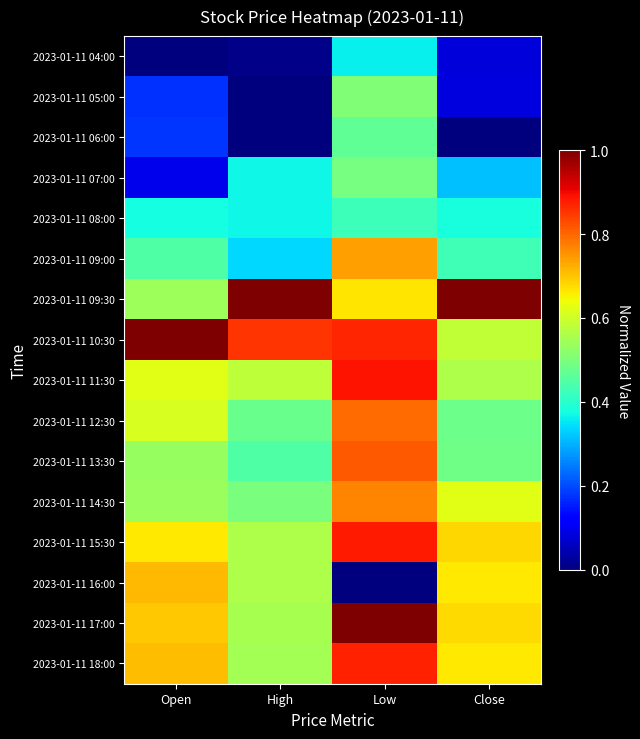

List the series in order of their peak value, highest first.

2023-01-11 09:30, 2023-01-11 10:30, 2023-01-11 17:00, 2023-01-11 11:30, 2023-01-11 15:30, 2023-01-11 18:00, 2023-01-11 13:30, 2023-01-11 12:30, 2023-01-11 14:30, 2023-01-11 09:00, 2023-01-11 16:00, 2023-01-11 05:00, 2023-01-11 07:00, 2023-01-11 06:00, 2023-01-11 08:00, 2023-01-11 04:00